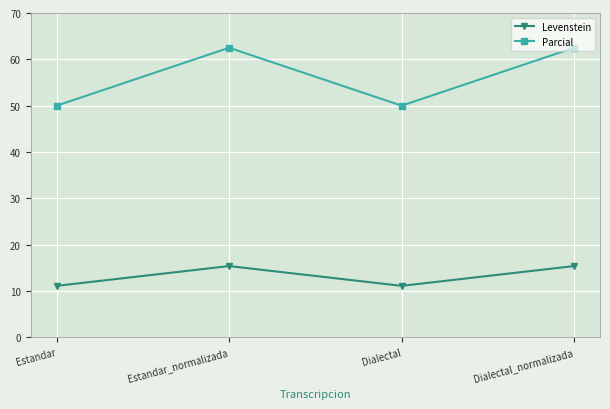

How many data points in Parcial are above 62?

2